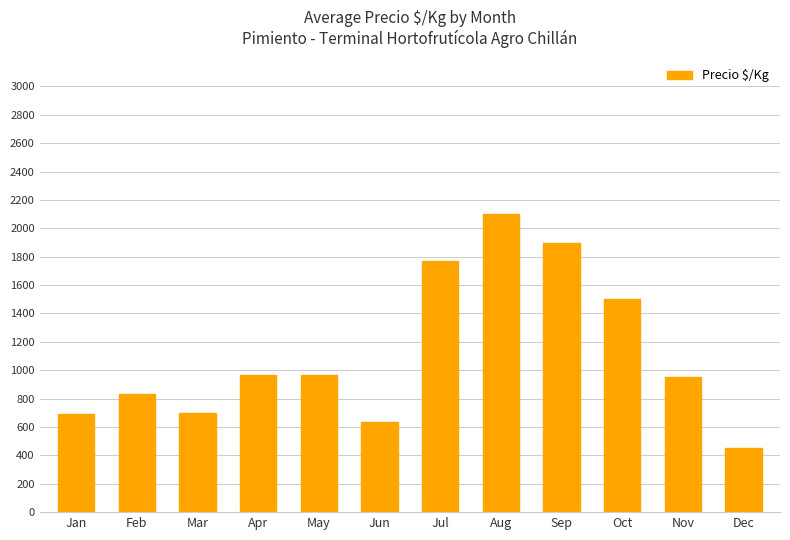

How many data points does each series have?

12